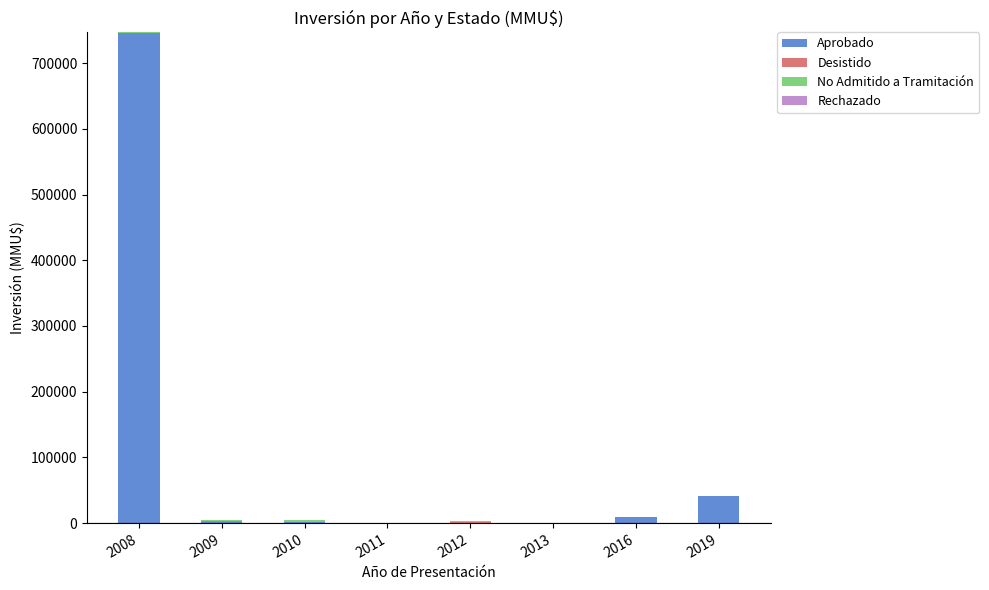

At which category is the sum across all series the highest?

2008